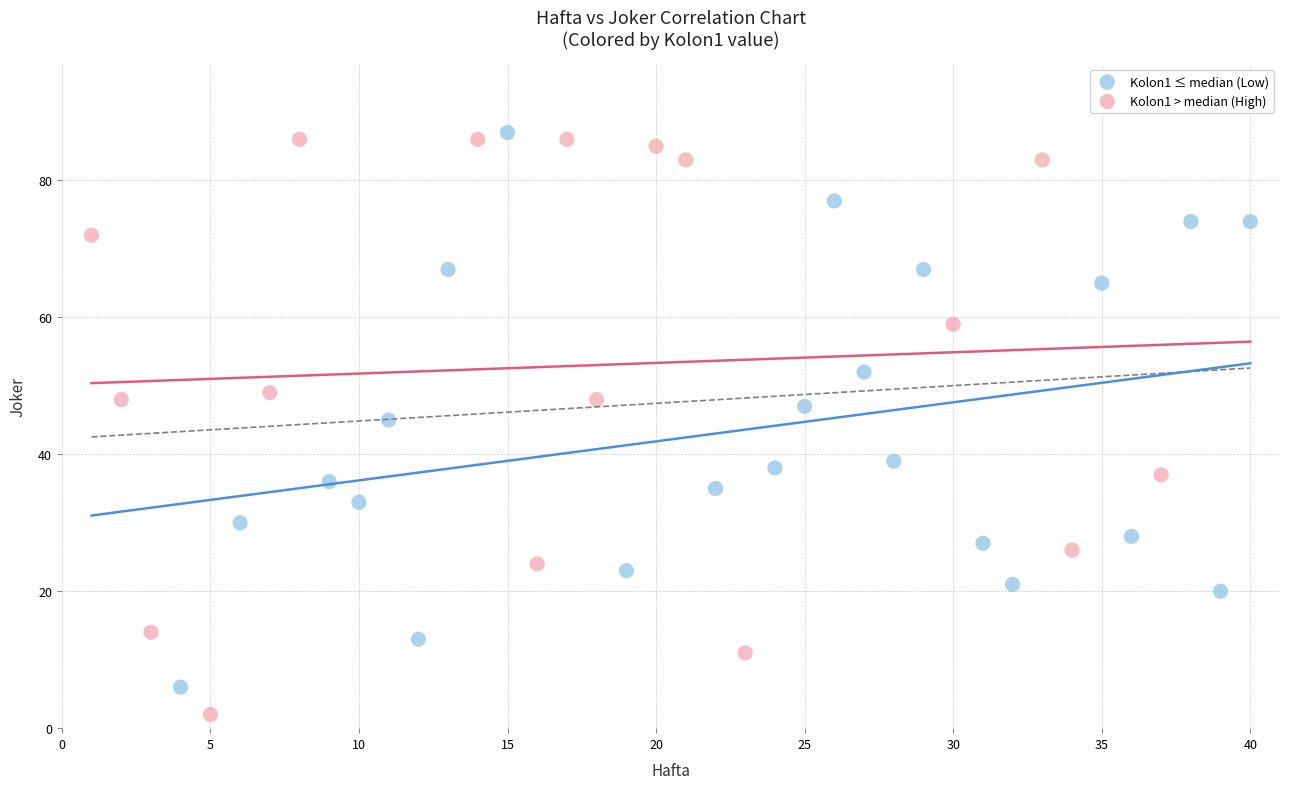

Which series has the widest spread of Y values?

Kolon1 > median (High)